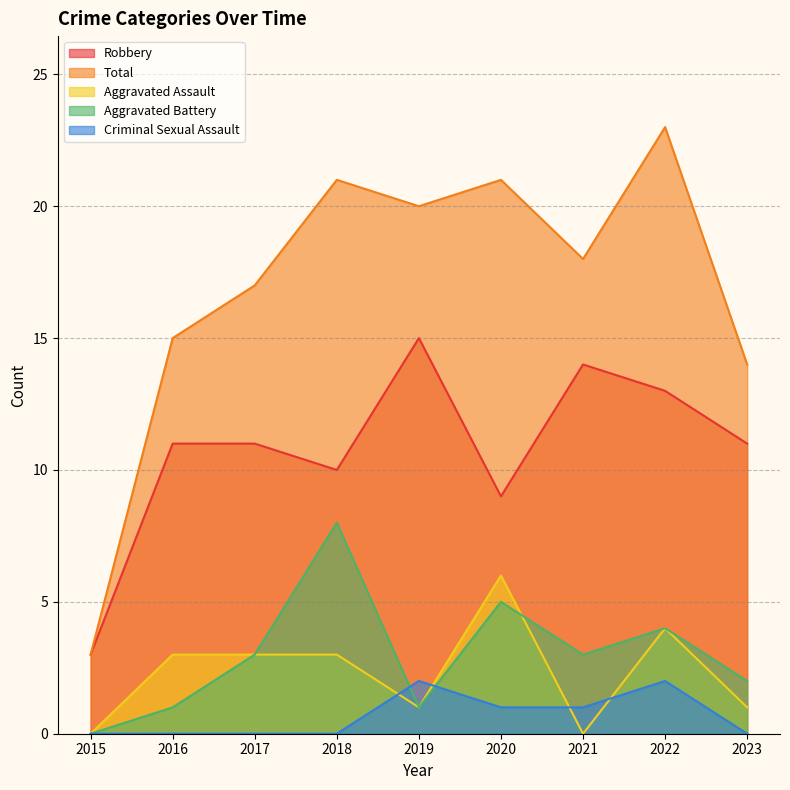

Rank the series by their maximum value, from lowest to highest.

Criminal Sexual Assault, Aggravated Assault, Aggravated Battery, Robbery, Total